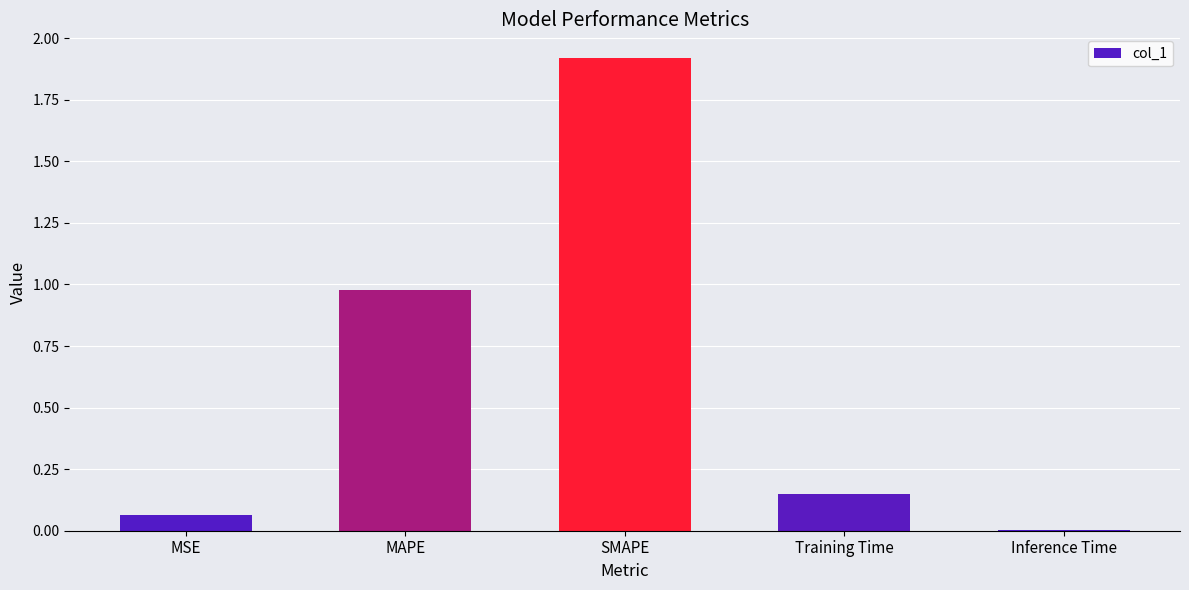

Between SMAPE and MSE, which is larger?

SMAPE